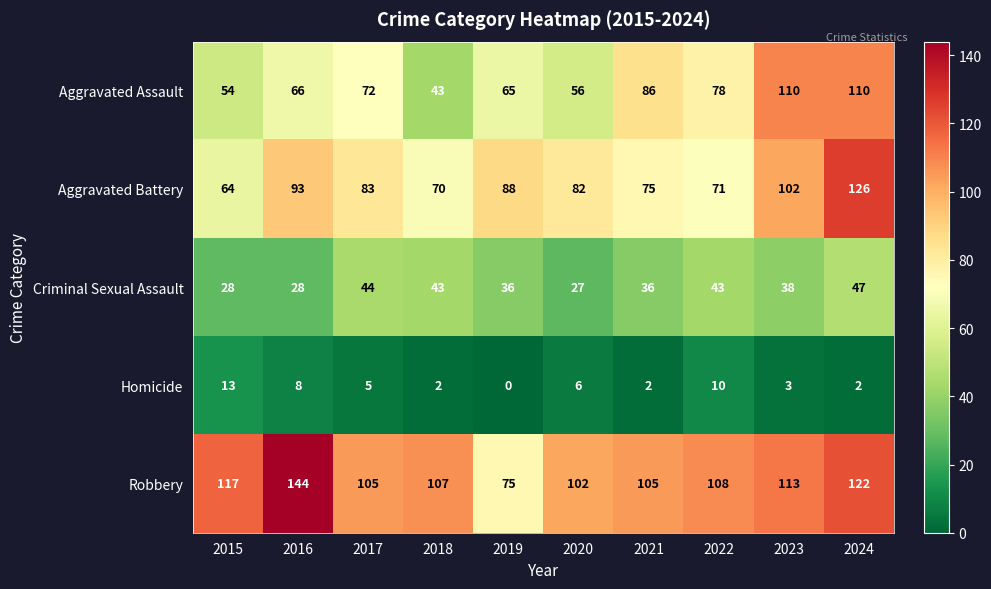

The value of Criminal Sexual Assault at 2016 is 12. True or false?

False